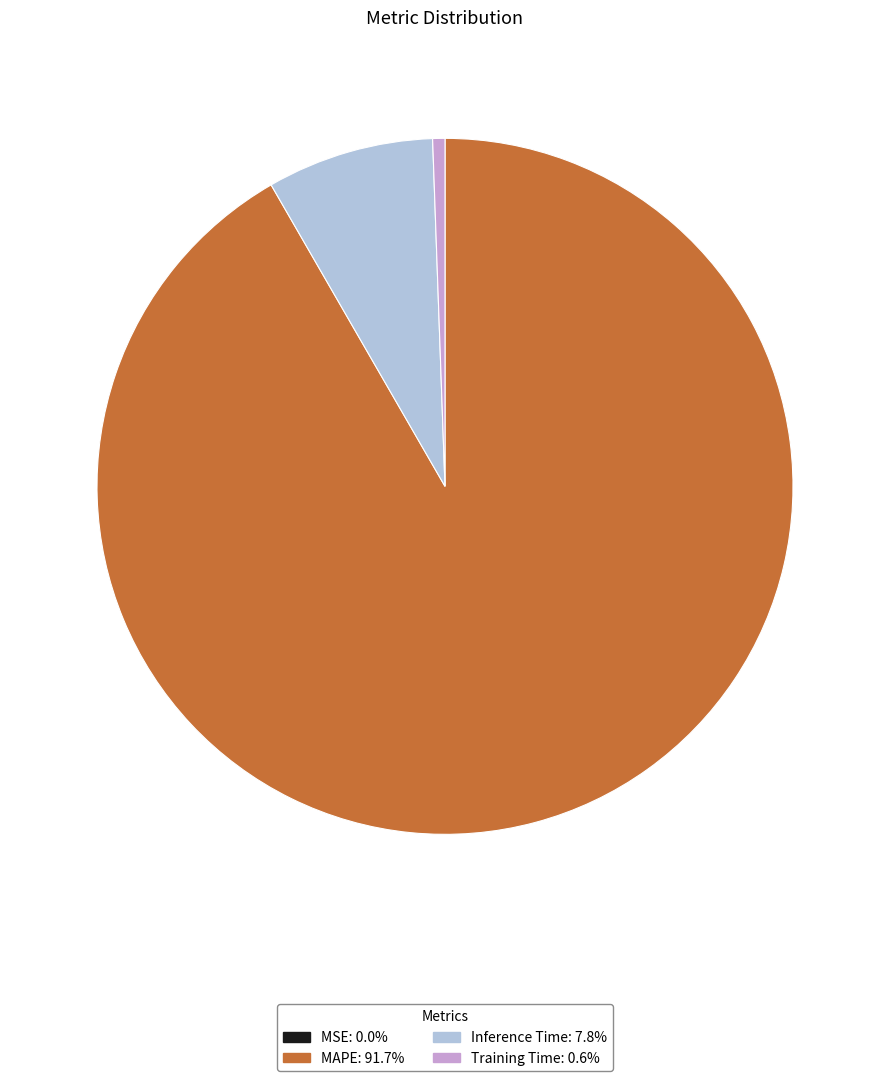

Which has a higher value, Training Time or MAPE?

MAPE